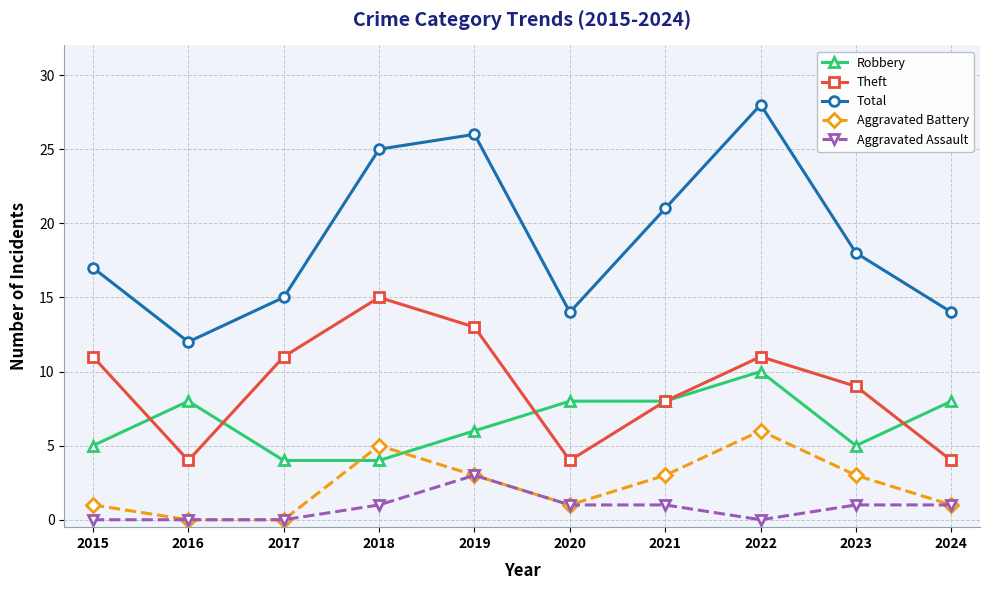

What are all the series names shown in the legend?

Robbery, Theft, Total, Aggravated Battery, Aggravated Assault